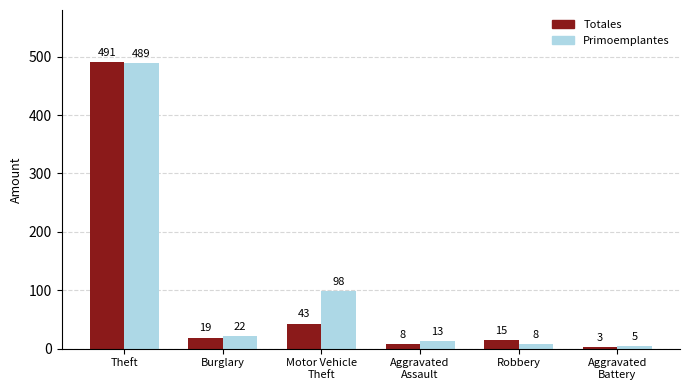

What is the difference between the Totales values at Theft and Robbery?

476